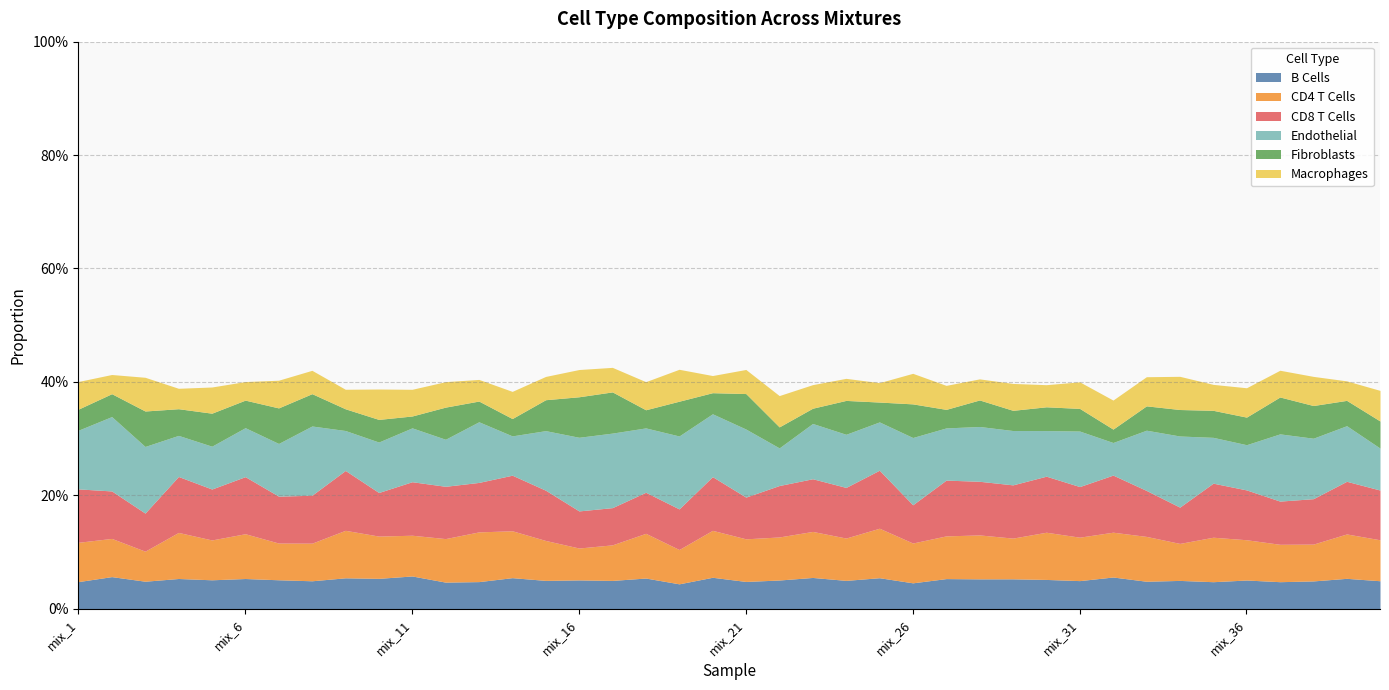

Is it true that CD4 T Cells equals 0.0 at mix_27?

False